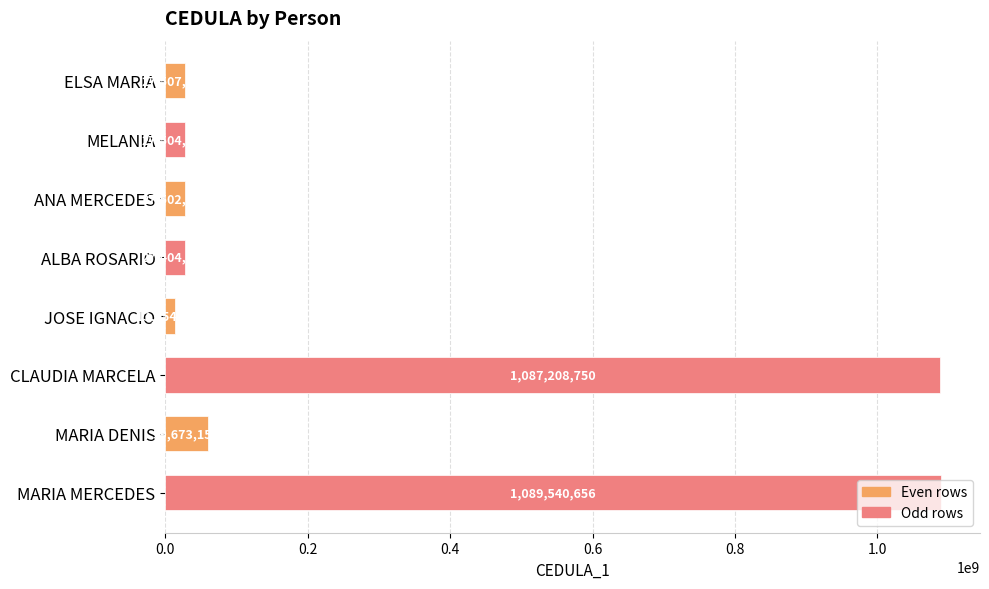

What is the minimum value shown in the chart?

13054315